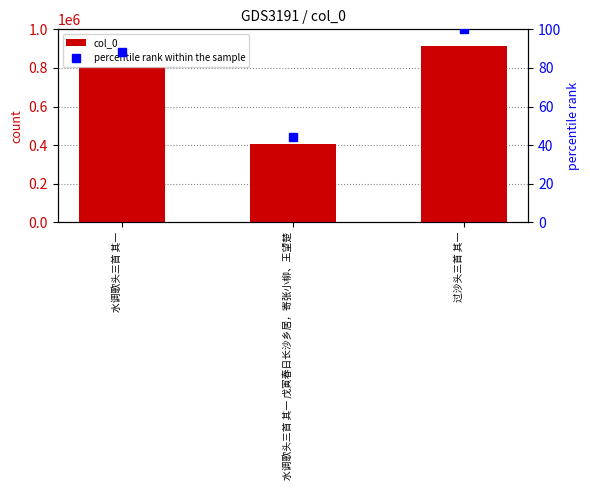

The col_0 series shows 912545.0 at 过沙头三首 其一. True or false?

True